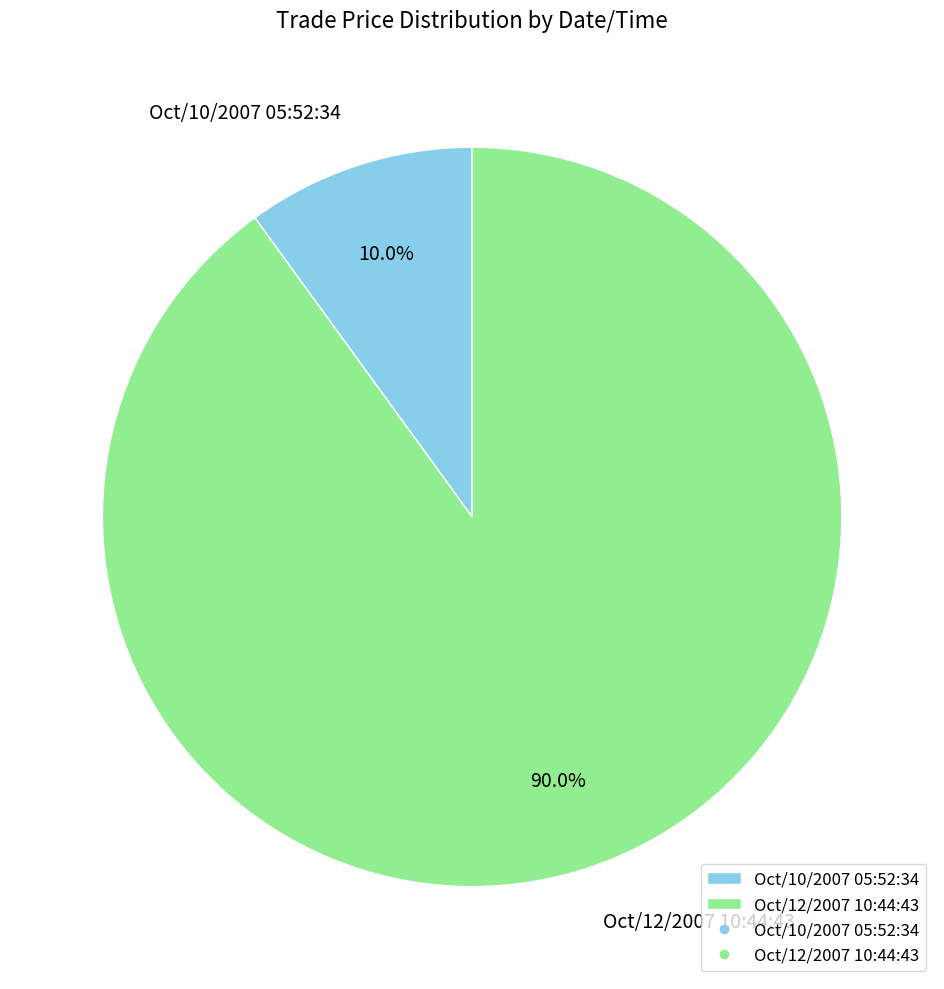

How many slices are in this pie chart?

2